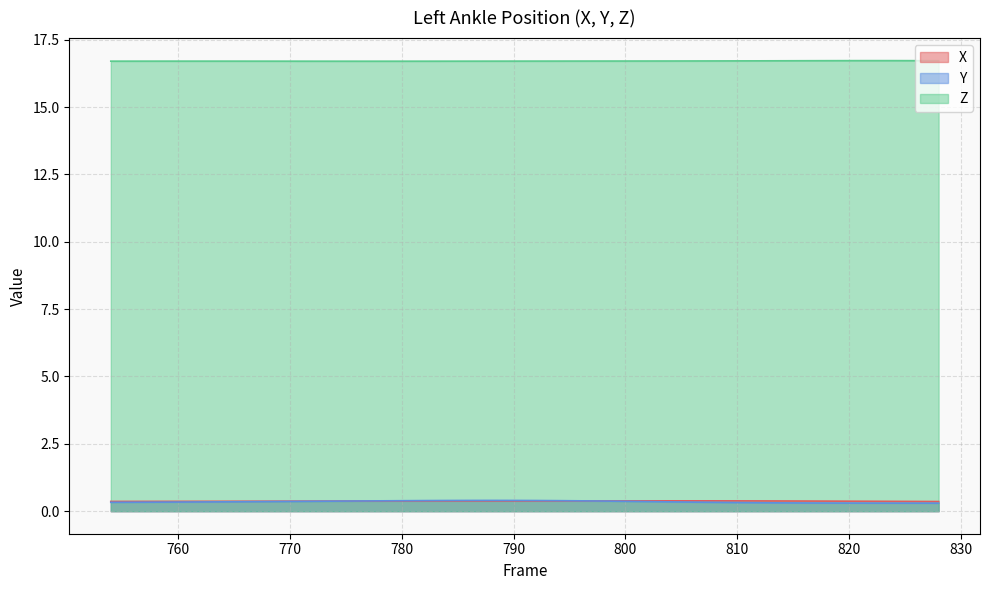

True or false: Y has more than 0 points higher than both neighbors.

True